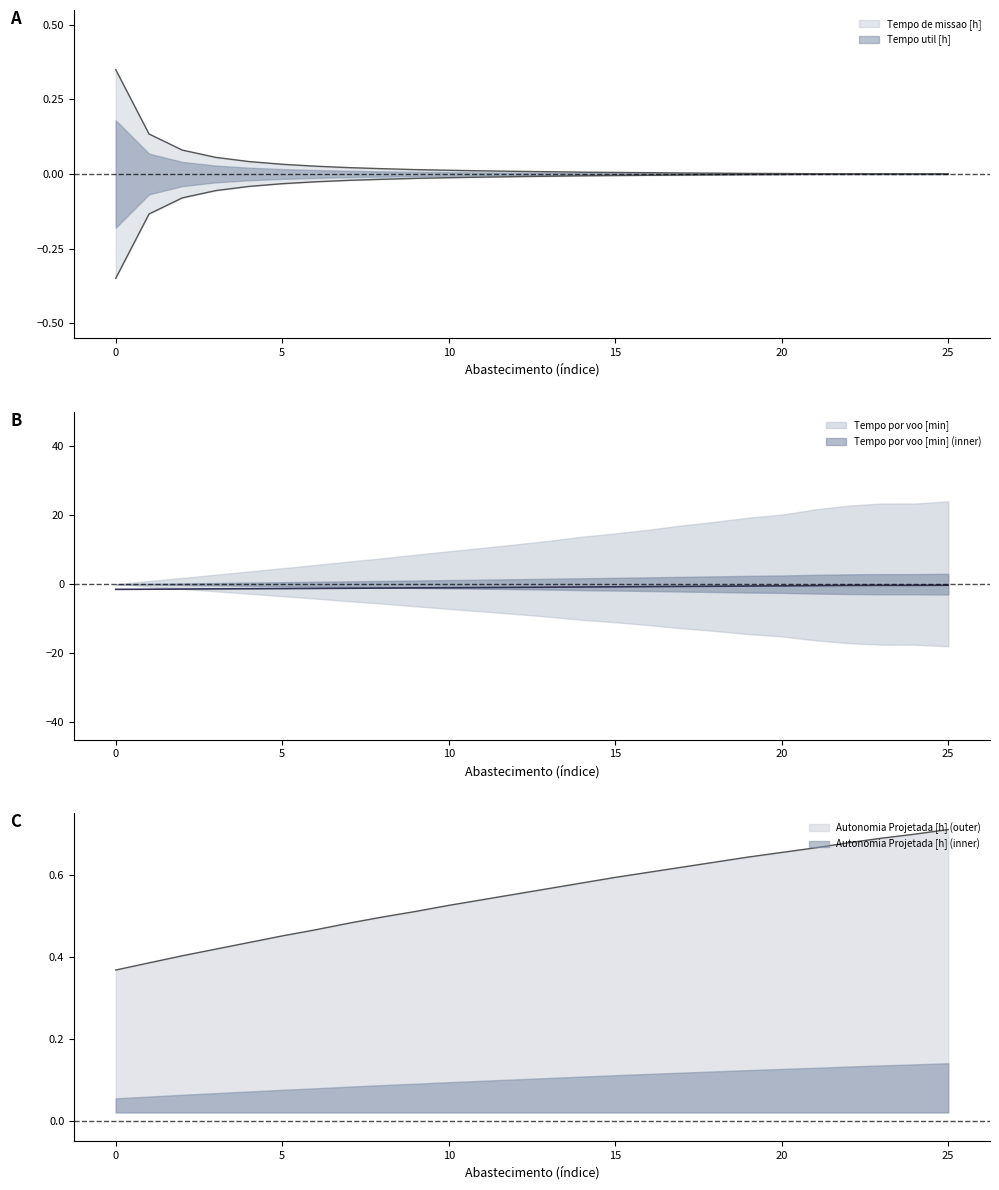

At 19, list the series in order from largest to smallest.

Autonomia Projetada [h], Tempo de missao [h], Tempo util [h], Tempo por voo [min]